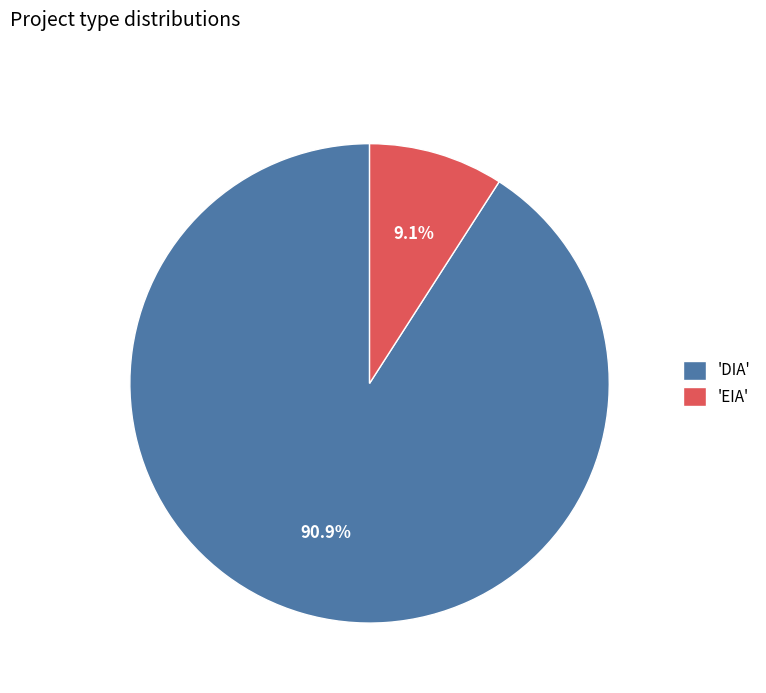

What is the ratio of the value at 'DIA' to the value at 'EIA'?

10.0